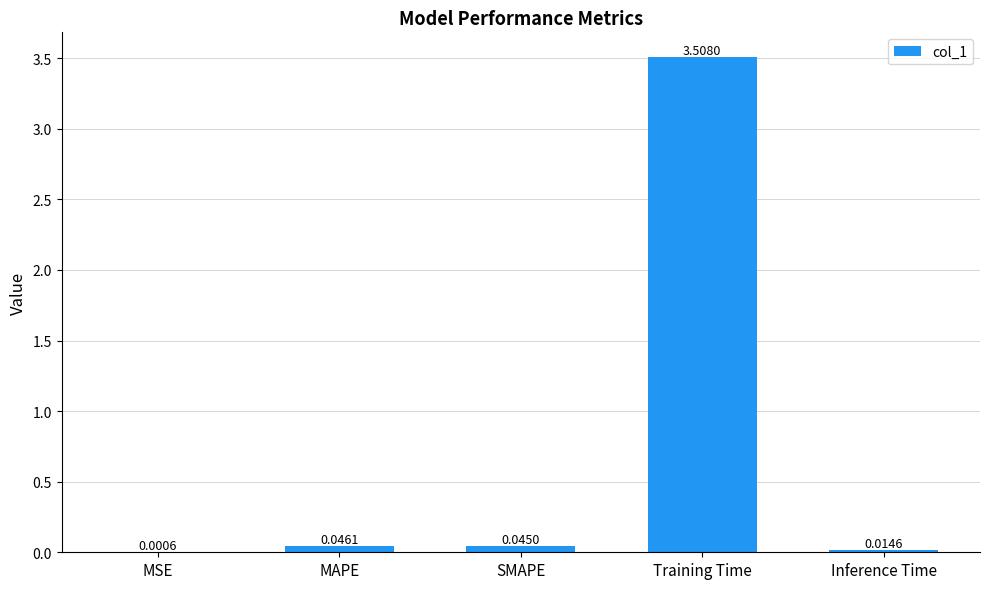

Which category has the highest value across all series?

Training Time